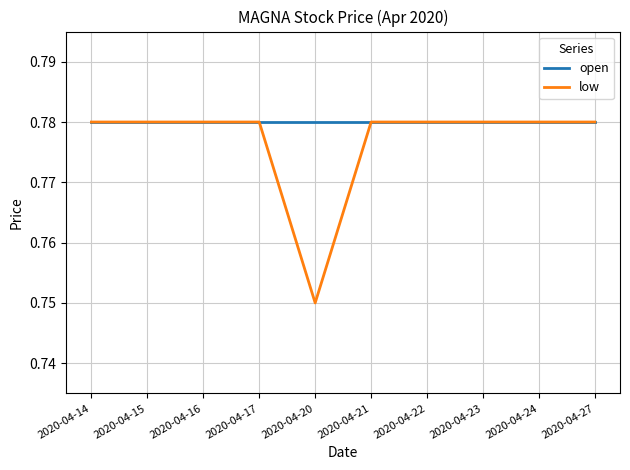

The value of low at 2020-04-15 is 1.1. True or false?

False